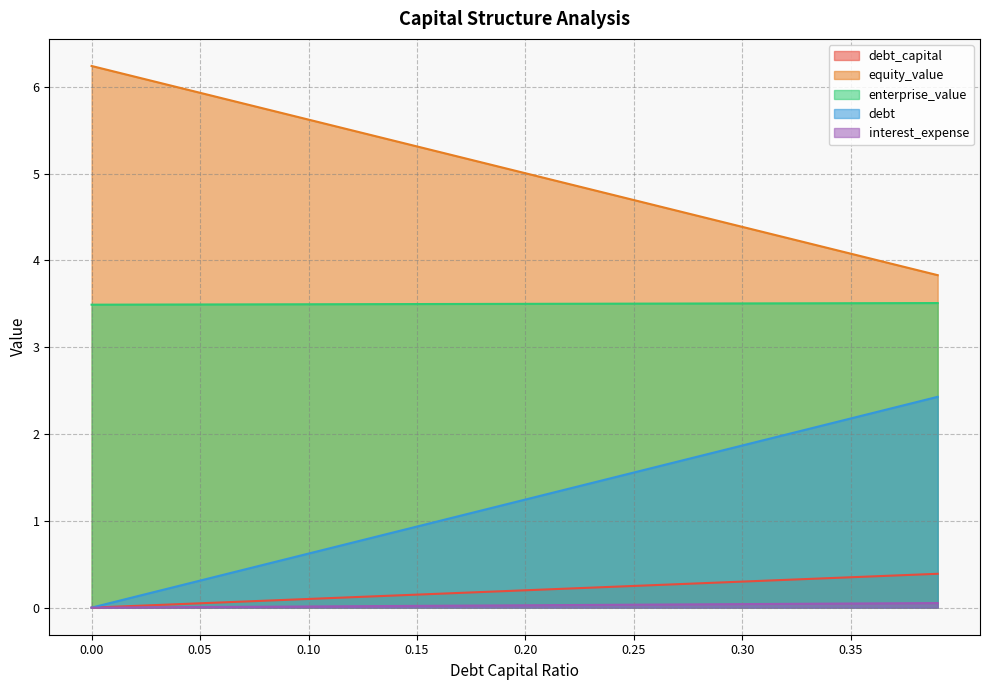

What are all the series names shown in the legend?

debt_capital, equity_value, enterprise_value, debt, interest_expense